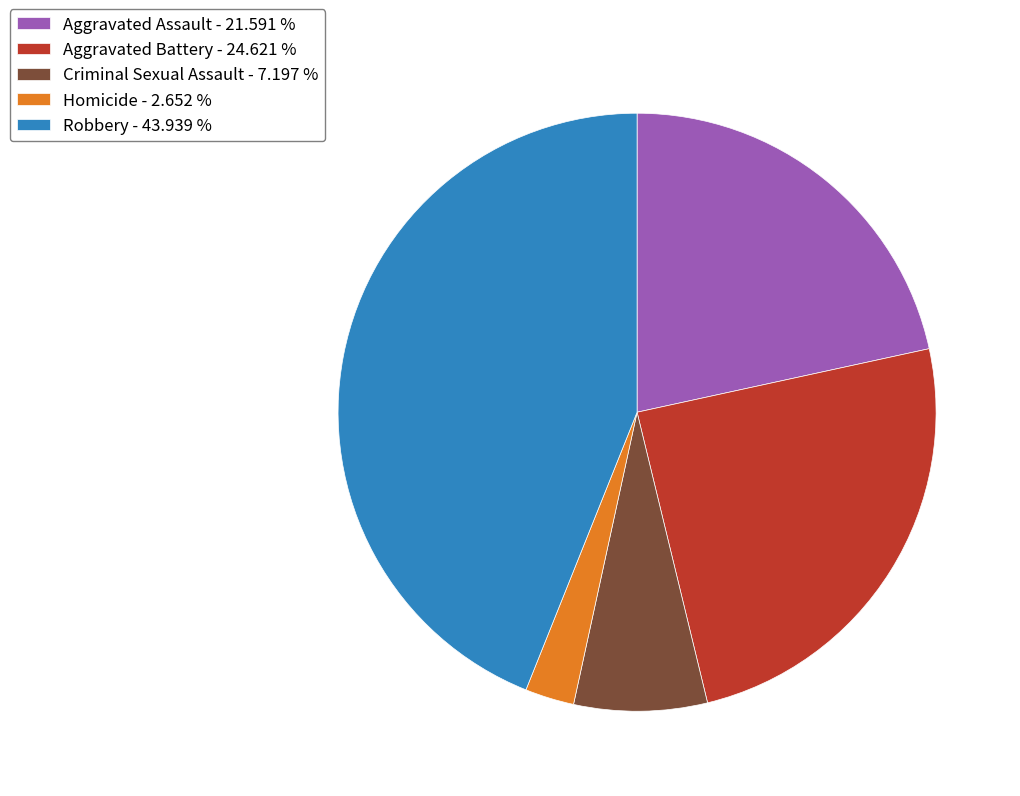

Between Aggravated Battery and Homicide, which is larger?

Aggravated Battery